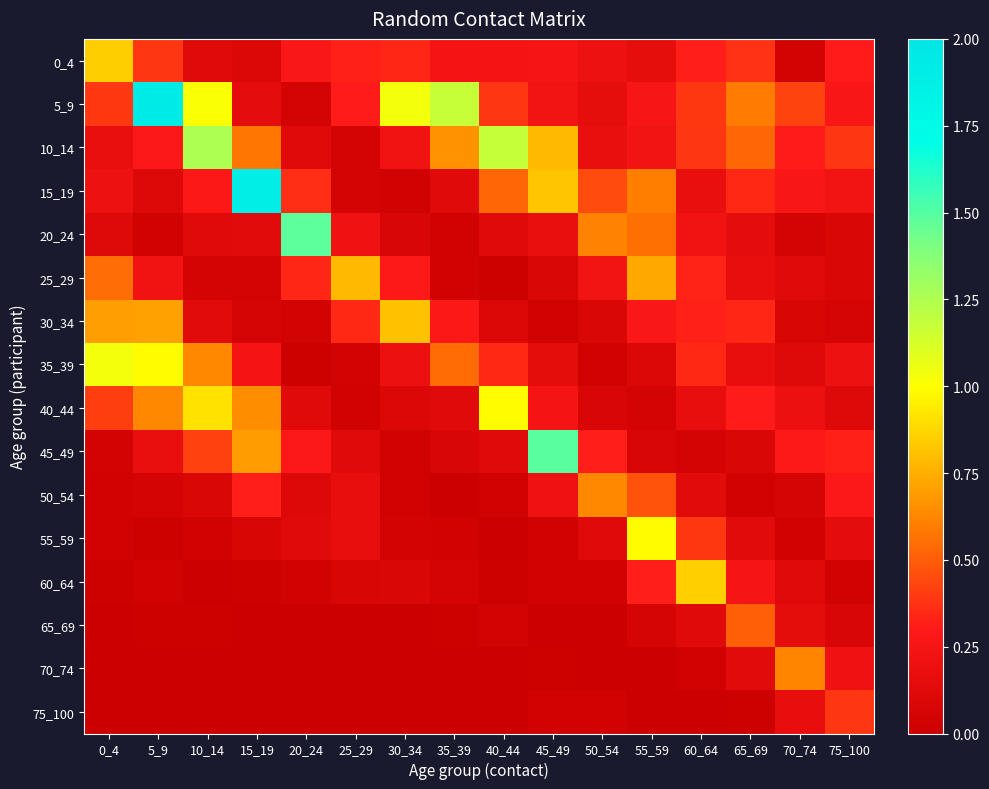

What is the difference between the highest and lowest values at 25_29?

0.8